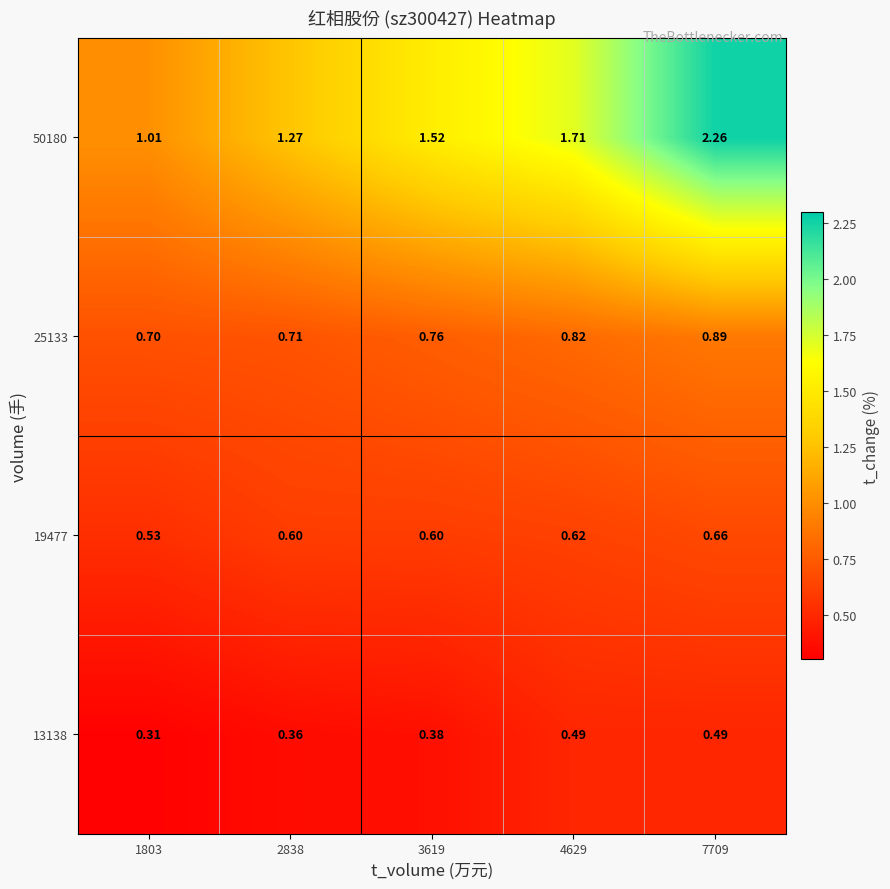

What is the spread (max minus min) of values at 3619?

1.1